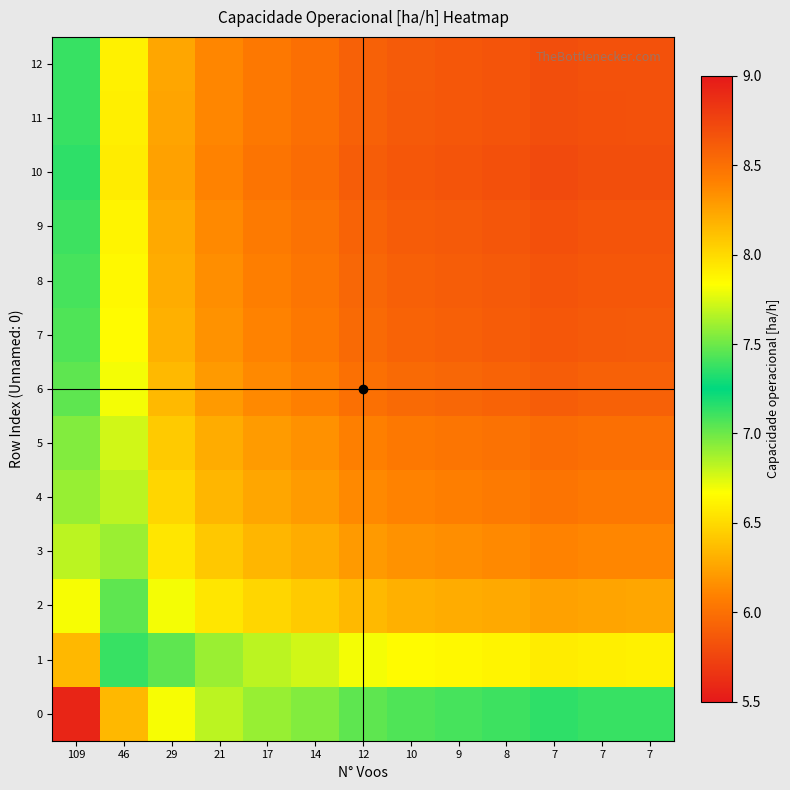

Reading right to left, extract all data points from this chart.

0: 7=7.1	7=7.1	7=7.1	8=7.1	9=7.1	10=7.1	12=7.0	14=7.0	17=6.9	21=6.8	29=6.7	46=6.3	109=5.6
1: 7=7.9	7=7.9	7=7.9	8=7.9	9=7.9	10=7.8	12=7.8	14=7.7	17=7.7	21=7.6	29=7.5	46=7.1	109=6.3
2: 7=8.2	7=8.2	7=8.3	8=8.2	9=8.2	10=8.2	12=8.2	14=8.1	17=8.0	21=7.9	29=7.8	46=7.5	109=6.7
3: 7=8.4	7=8.4	7=8.4	8=8.4	9=8.3	10=8.3	12=8.3	14=8.2	17=8.2	21=8.1	29=7.9	46=7.6	109=6.8
4: 7=8.5	7=8.5	7=8.5	8=8.4	9=8.4	10=8.4	12=8.4	14=8.3	17=8.2	21=8.2	29=8.0	46=7.7	109=6.9
5: 7=8.5	7=8.5	7=8.5	8=8.5	9=8.5	10=8.5	12=8.4	14=8.3	17=8.3	21=8.2	29=8.1	46=7.7	109=7.0
6: 7=8.6	7=8.6	7=8.6	8=8.6	9=8.6	10=8.5	12=8.5	14=8.4	17=8.4	21=8.3	29=8.2	46=7.8	109=7.0
7: 7=8.6	7=8.6	7=8.6	8=8.6	9=8.6	10=8.6	12=8.5	14=8.5	17=8.4	21=8.3	29=8.2	46=7.8	109=7.1
8: 7=8.6	7=8.6	7=8.7	8=8.6	9=8.6	10=8.6	12=8.6	14=8.5	17=8.4	21=8.3	29=8.2	46=7.9	109=7.1
9: 7=8.7	7=8.7	7=8.7	8=8.6	9=8.6	10=8.6	12=8.6	14=8.5	17=8.4	21=8.4	29=8.2	46=7.9	109=7.1
10: 7=8.7	7=8.7	7=8.7	8=8.7	9=8.7	10=8.6	12=8.6	14=8.5	17=8.5	21=8.4	29=8.3	46=7.9	109=7.1
11: 7=8.7	7=8.7	7=8.7	8=8.7	9=8.6	10=8.6	12=8.6	14=8.5	17=8.5	21=8.4	29=8.2	46=7.9	109=7.1
12: 7=8.7	7=8.7	7=8.7	8=8.7	9=8.6	10=8.6	12=8.6	14=8.5	17=8.5	21=8.4	29=8.2	46=7.9	109=7.1